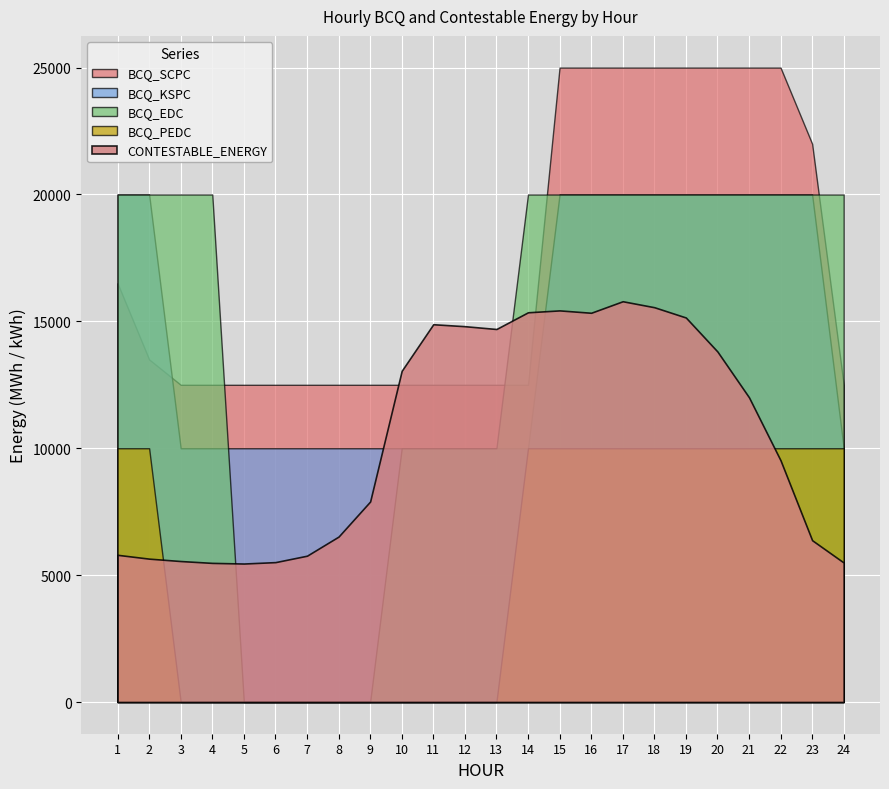

Is it true that BCQ_PEDC equals 5546.3 at 21?

False